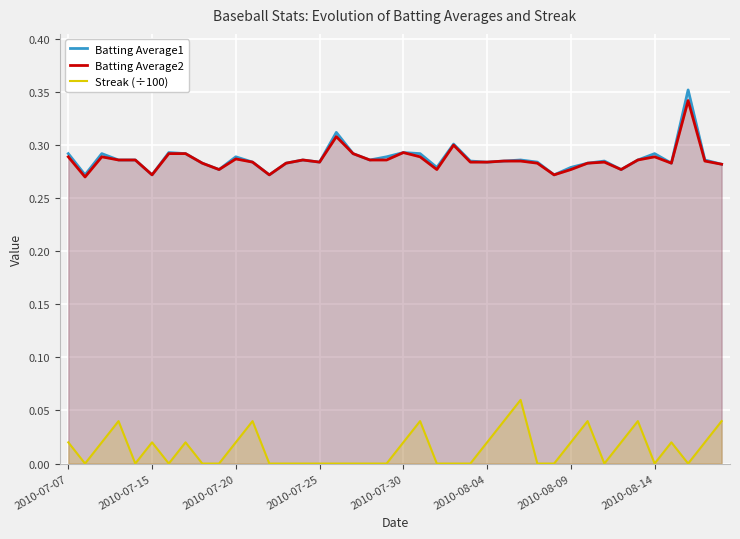

Is it true that Batting Average2 equals 0.5 at 2010-07-20?

False